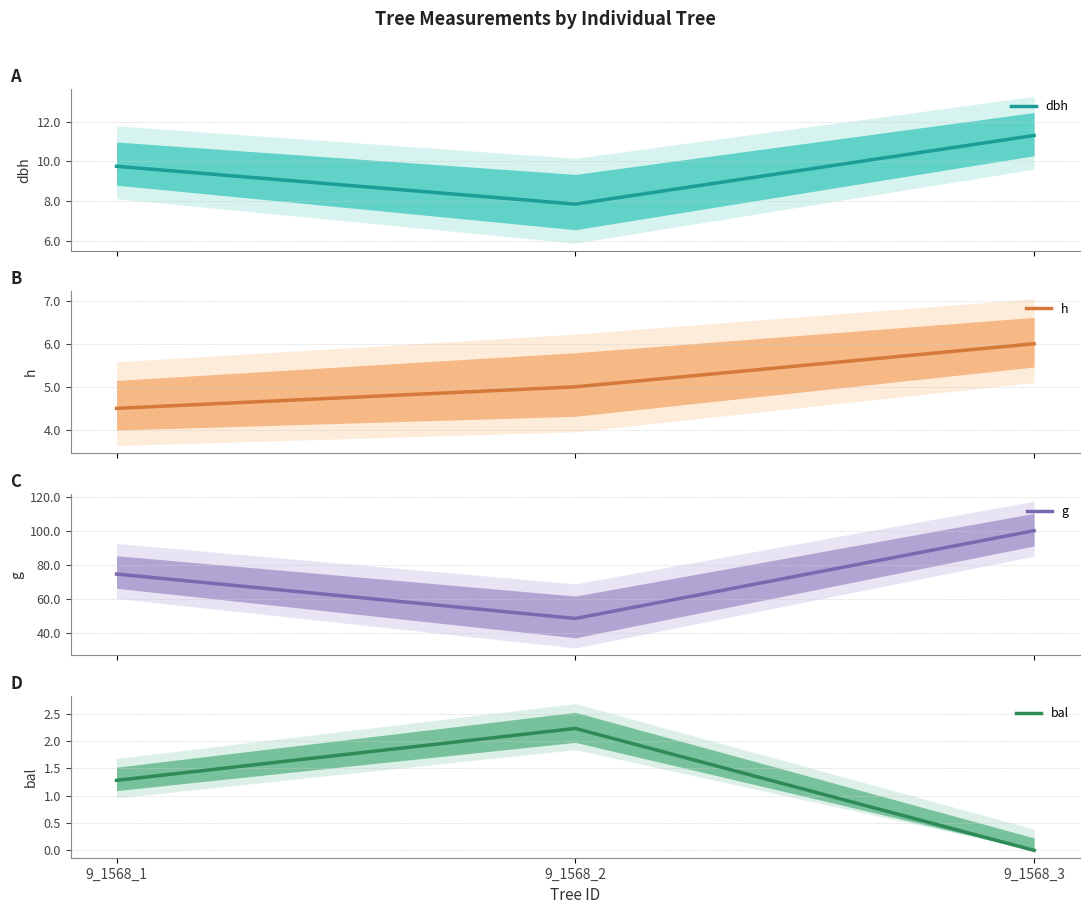

What is the difference between the g values at 9_1568_3 and 9_1568_2?

51.9